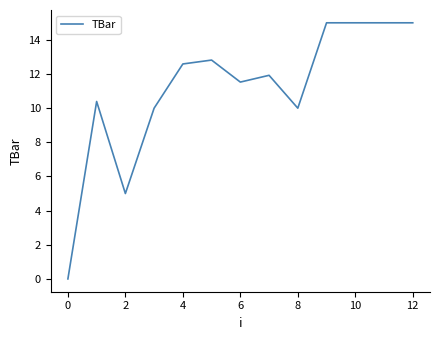

What is the difference between the maximum and minimum values?

15.0